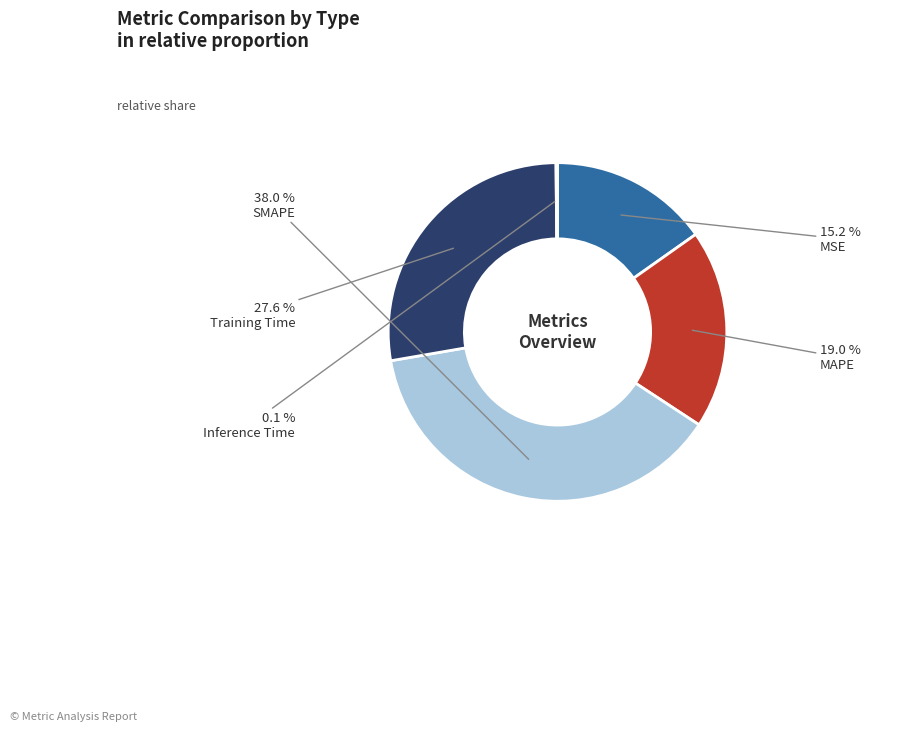

Is there a majority slice in this chart?

No